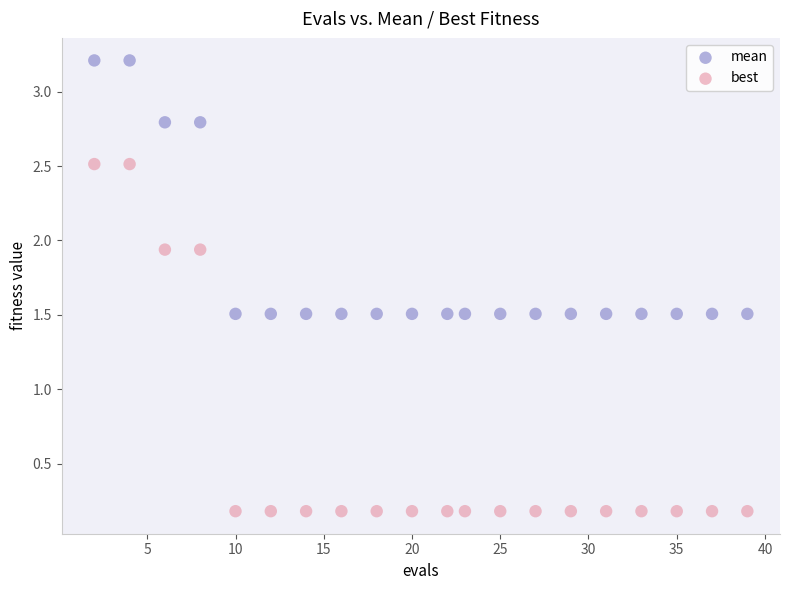

Which series has the widest spread of Y values?

best